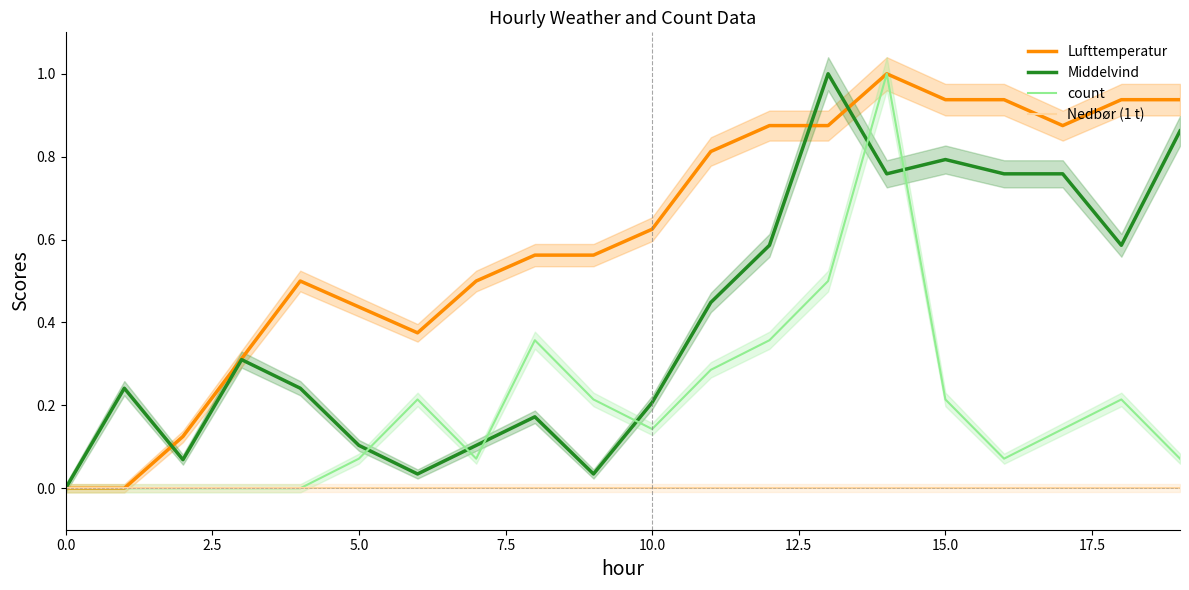

The Lufttemperatur series shows 0.7 at 0.0. True or false?

False